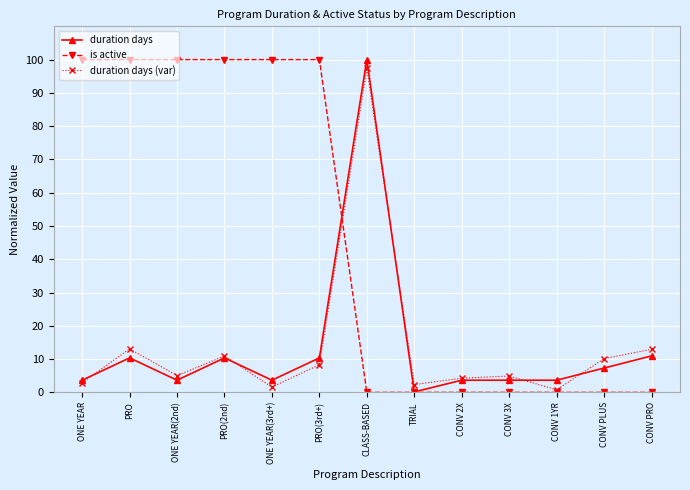

What position from the right is TRIAL?

6